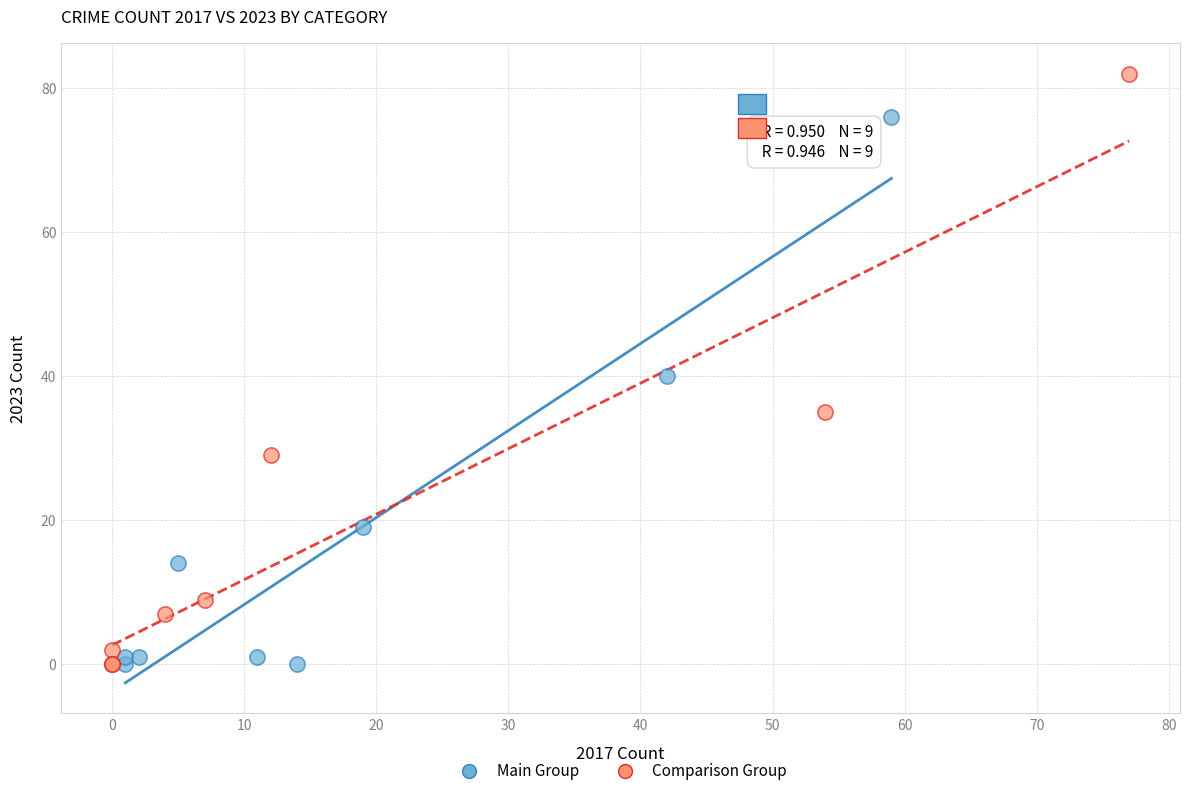

Which series has the largest Y range (max minus min)?

Comparison Group